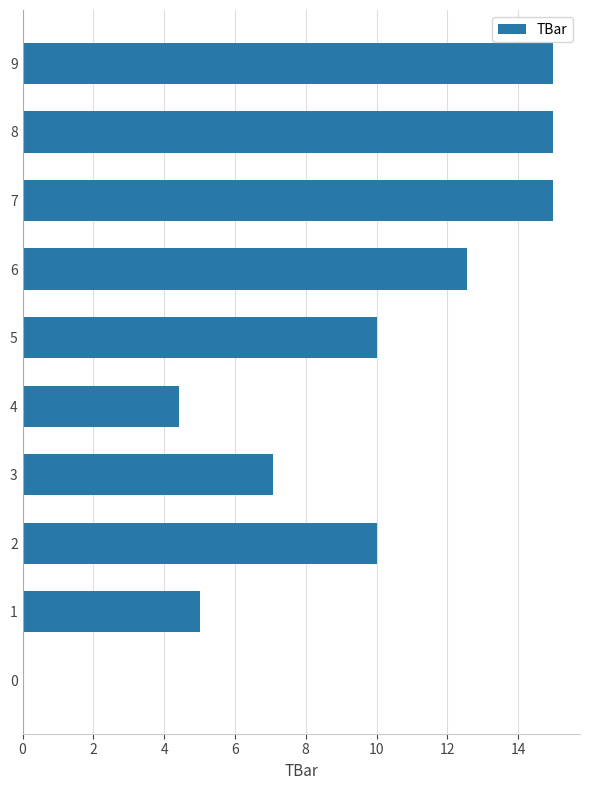

Is it true that the value at 0 is -9.9?

False